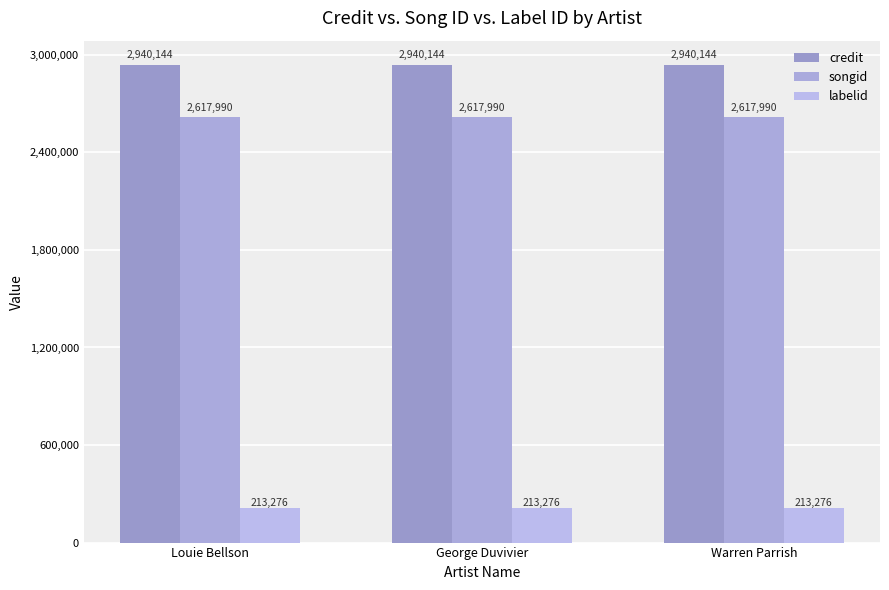

How many groups of bars are there?

3